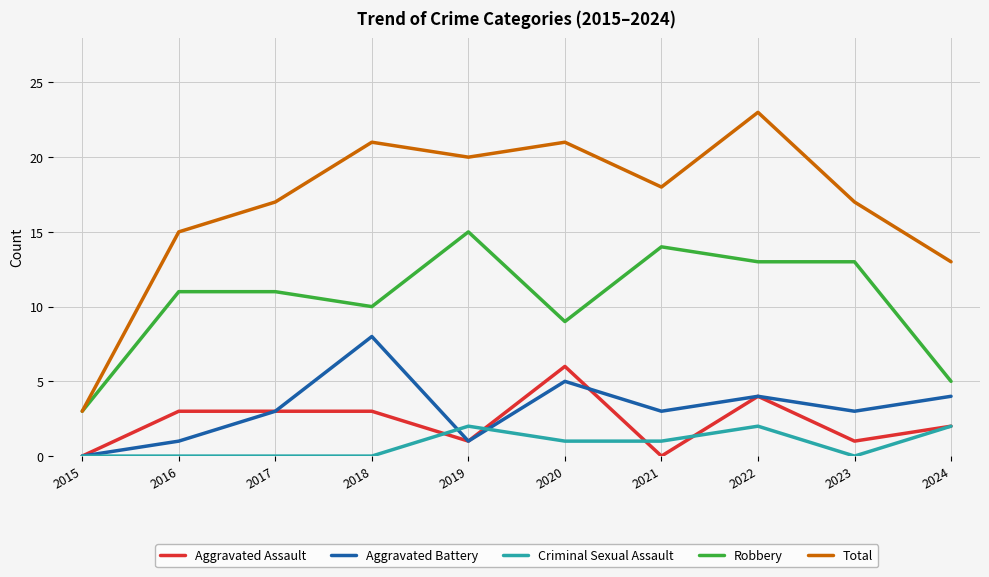

What value does the Total series have at 2021?

18